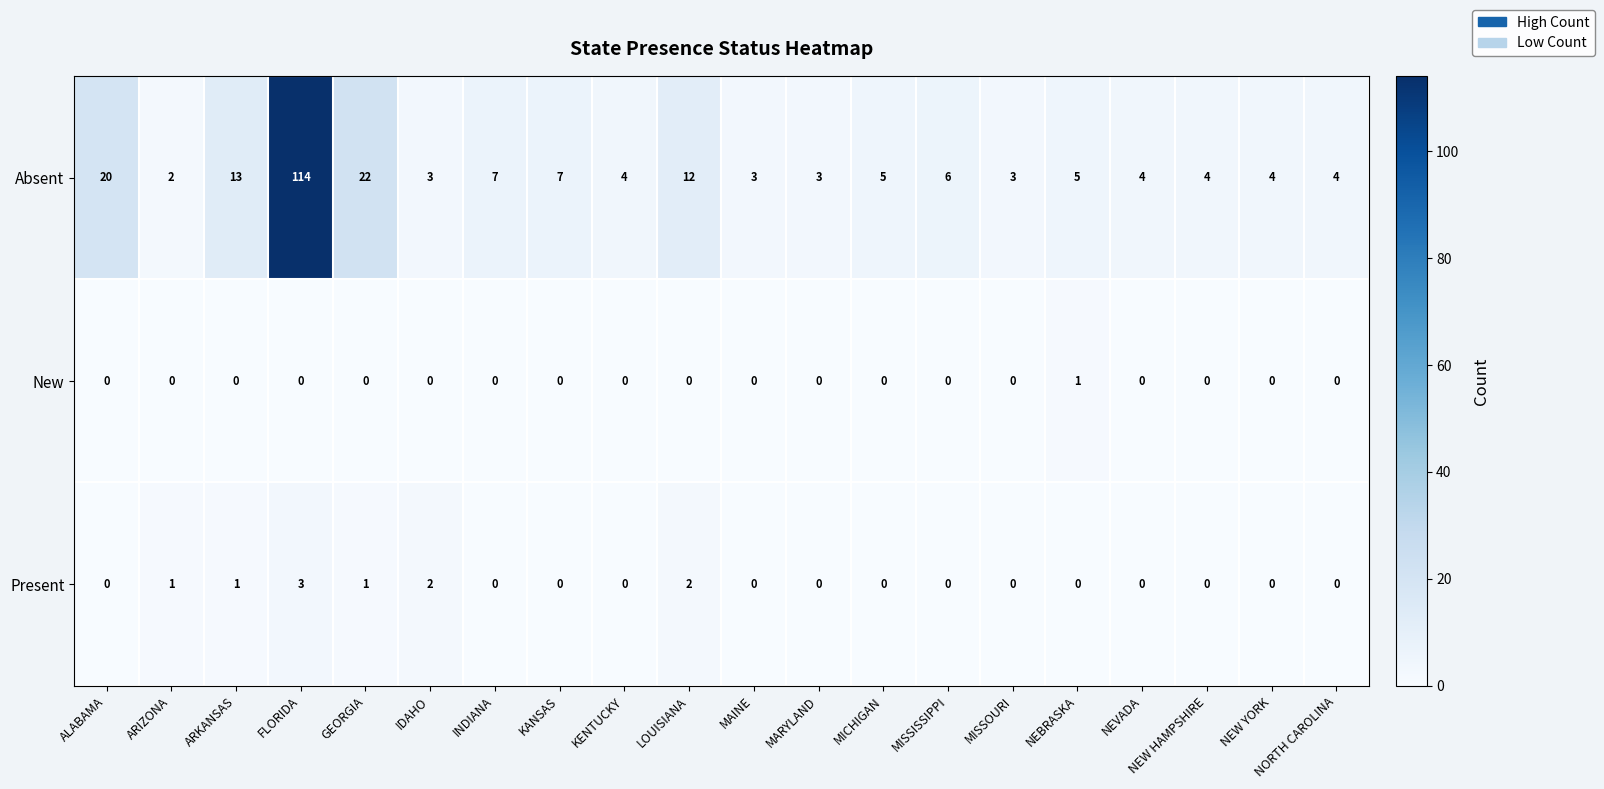

What is the average value of the Absent series?

12